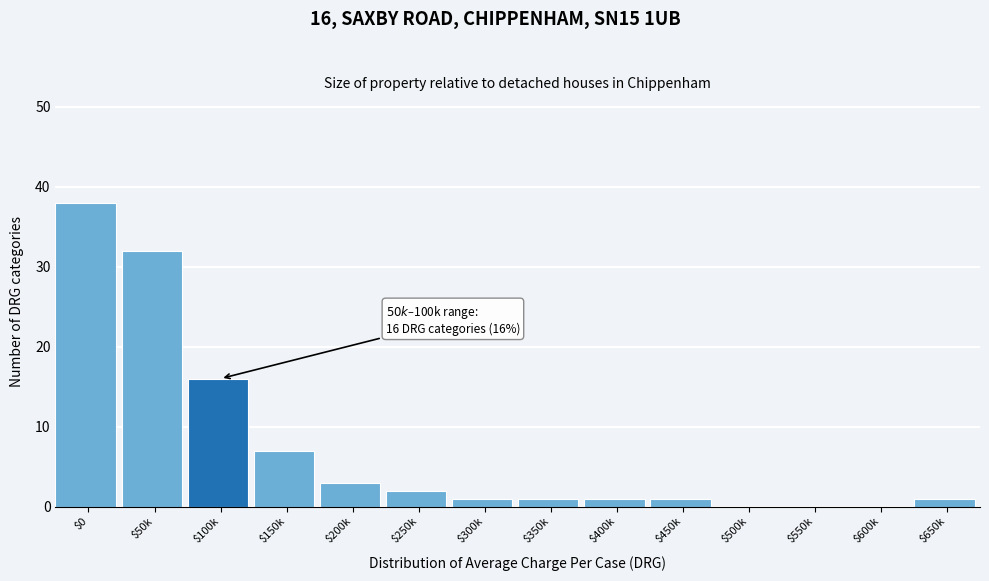

What is the greatest value displayed?

38